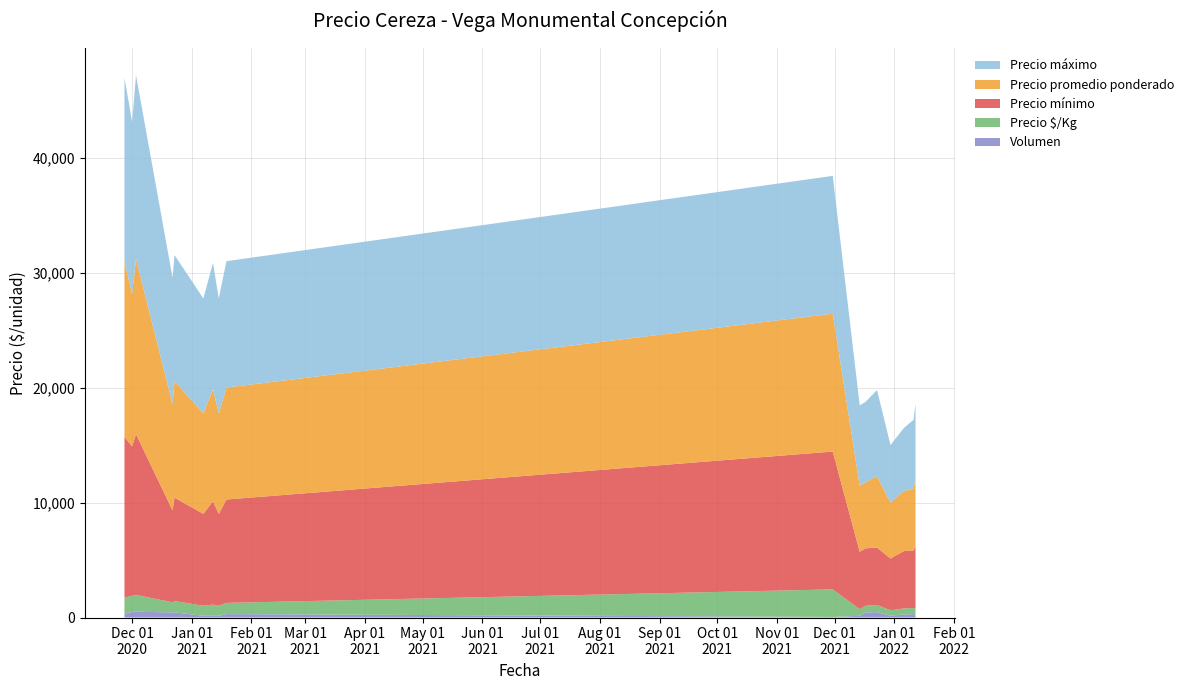

Reading right to left, what are all the values shown in this chart?

Precio mínimo: 2022-01-12=5500	2022-01-11=5000	2022-01-06=5000	2021-12-30=4500	2021-12-23=5000	2021-12-17=5000	2021-12-14=5000	2021-11-30=12000	2021-01-19=9000	2021-01-15=8000	2021-01-12=9000	2021-01-07=8000	2020-12-23=9000	2020-12-22=8000	2020-12-03=14000	2020-12-01=13000	2020-11-27=14000
Precio máximo: 2022-01-12=6500	2022-01-11=6000	2022-01-06=5500	2021-12-30=5000	2021-12-23=7500	2021-12-17=7000	2021-12-14=7000	2021-11-30=12000	2021-01-19=11000	2021-01-15=10000	2021-01-12=11000	2021-01-07=10000	2020-12-23=11000	2020-12-22=11000	2020-12-03=16000	2020-12-01=15000	2020-11-27=16000
Precio promedio ponderado: 2022-01-12=5875	2022-01-11=5375	2022-01-06=5222	2021-12-30=4875	2021-12-23=6214	2021-12-17=5750	2021-12-14=5750	2021-11-30=12000	2021-01-19=9750	2021-01-15=8750	2021-01-12=9750	2021-01-07=8750	2020-12-23=10125	2020-12-22=9250	2020-12-03=15250	2020-12-01=13250	2020-11-27=15250
Precio $/Kg: 2022-01-12=587	2022-01-11=537	2022-01-06=522	2021-12-30=487	2021-12-23=622	2021-12-17=575	2021-12-14=575	2021-11-30=2400	2021-01-19=975	2021-01-15=875	2021-01-12=975	2021-01-07=875	2020-12-23=987	2020-12-22=875	2020-12-03=1467	2020-12-01=1400	2020-11-27=1425
Volumen: 2022-01-12=150	2022-01-11=300	2022-01-06=270	2021-12-30=150	2021-12-23=470	2021-12-17=450	2021-12-14=150	2021-11-30=50	2021-01-19=300	2021-01-15=150	2021-01-12=150	2021-01-07=150	2020-12-23=450	2020-12-22=450	2020-12-03=500	2020-12-01=500	2020-11-27=300